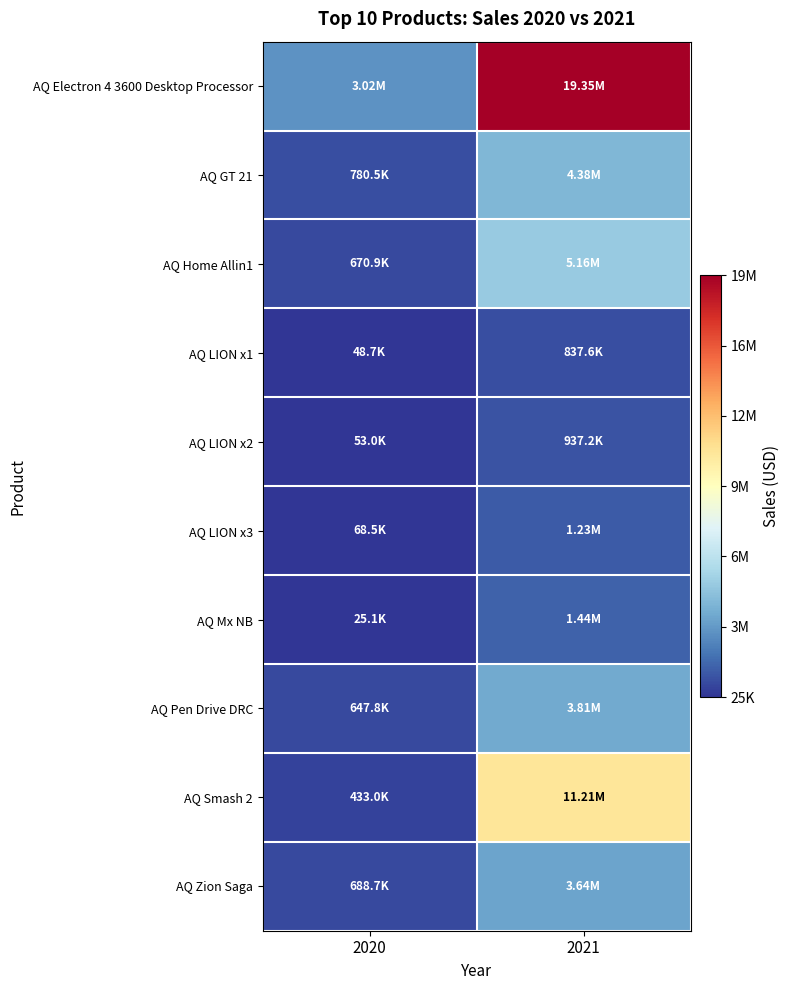

At which category does the chart reach its minimum across all series?

2020